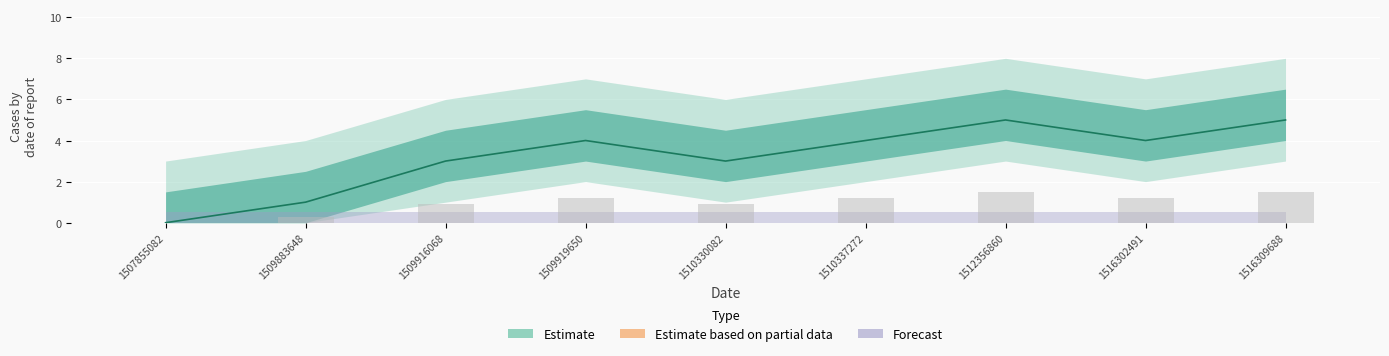

What is the average value?

3